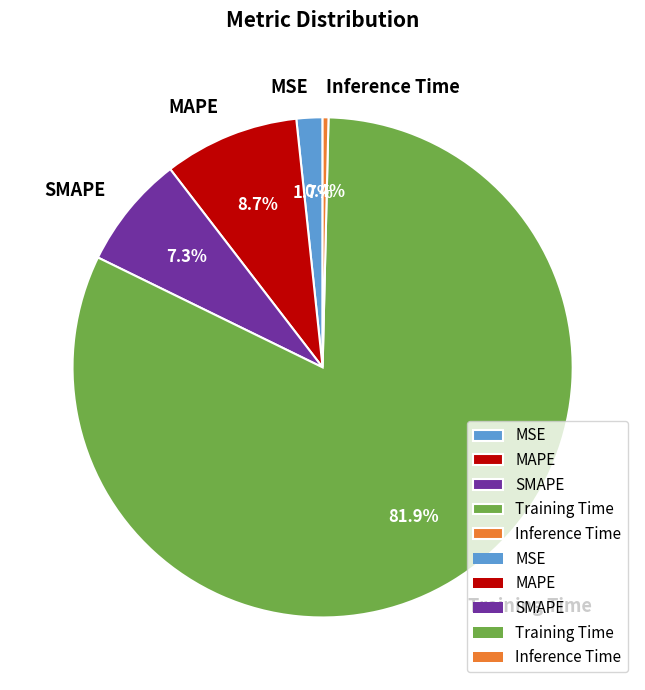

Does any single category account for the majority?

Yes